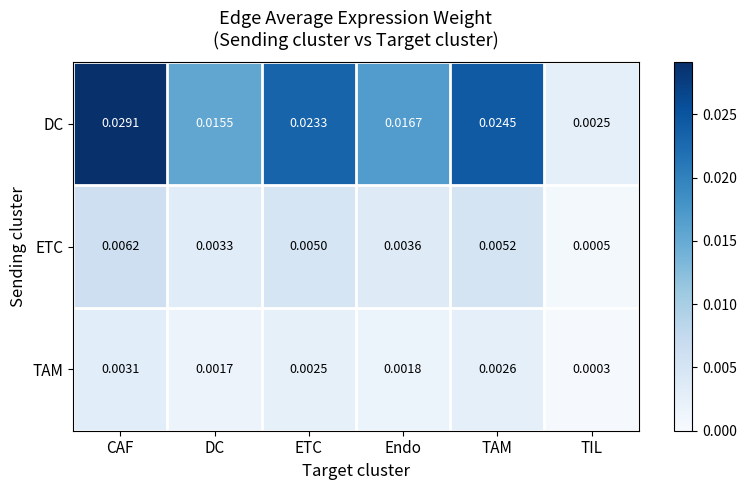

At which category is the sum across all series the highest?

CAF